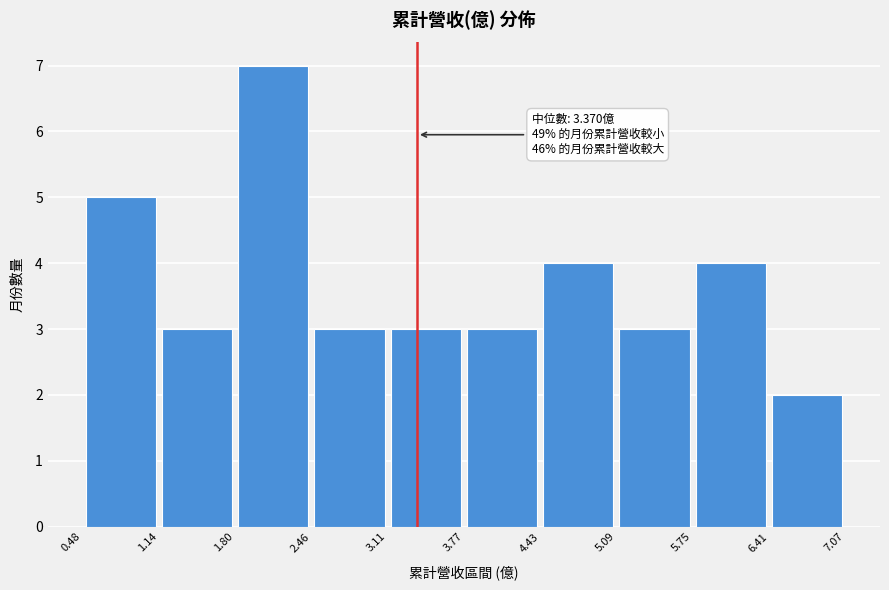

Over which range of the x-axis is the bar tallest?

1.80 to 2.46